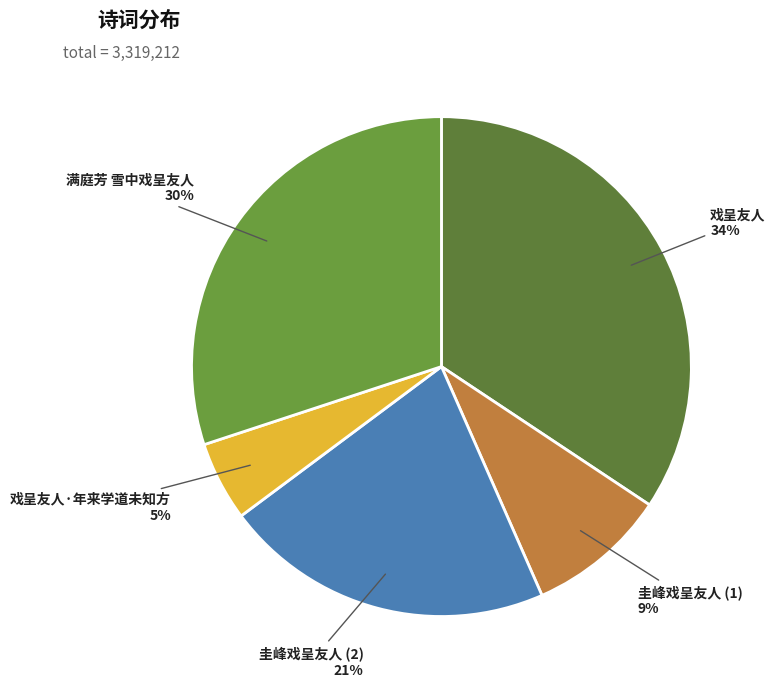

True or false: 戏呈友人·年来学道未知方 accounts for 5% of the total.

True